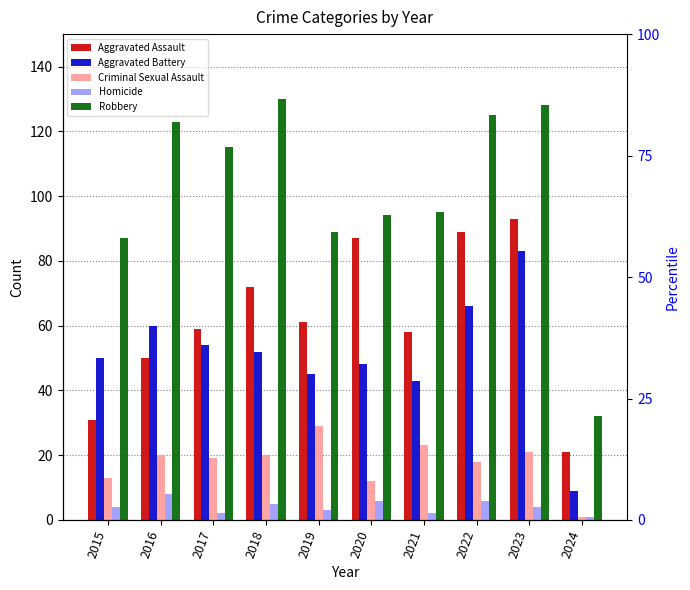

Where does the Robbery series first go above 115?

2016